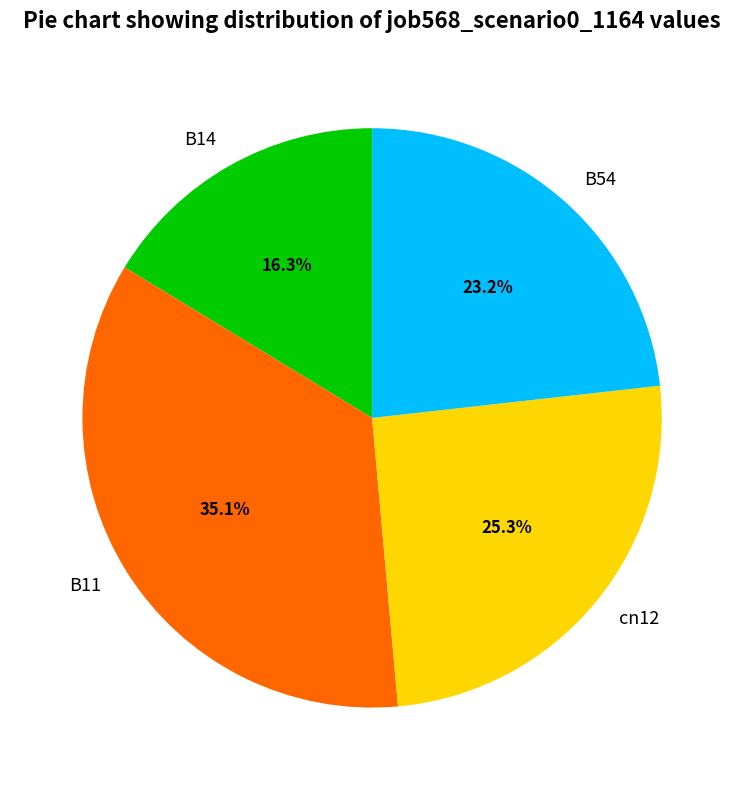

Rank the categories by value from highest to lowest.

B11, cn12, B54, B14